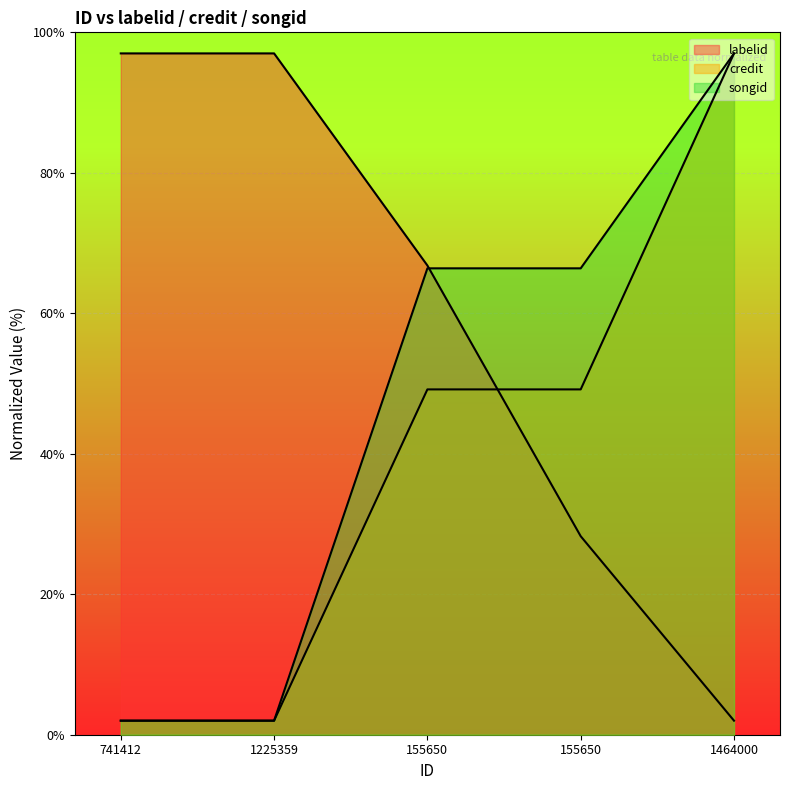

What is the difference between the credit values at 1464000 and 155650?

47.8